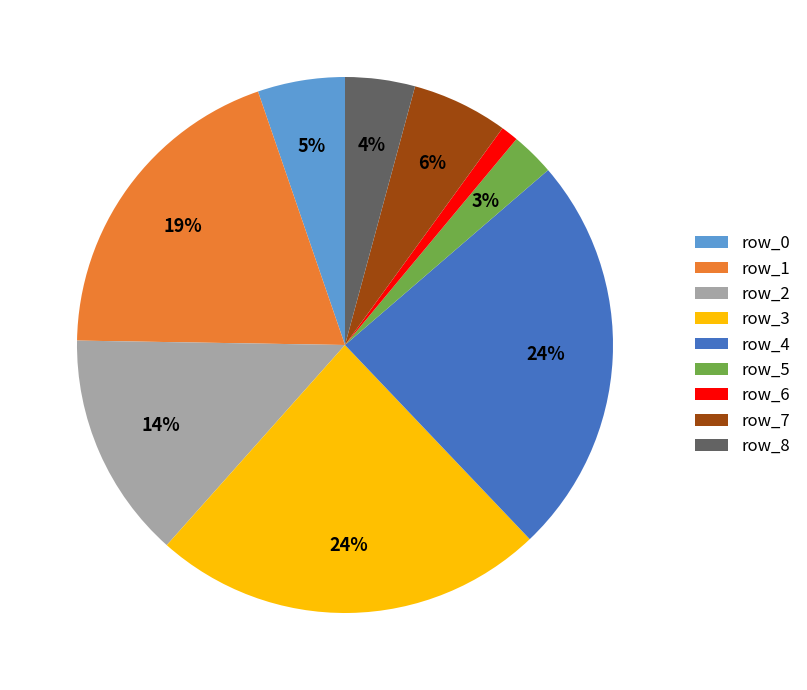

What percentage is the row_5 slice, to the nearest percent?

3%